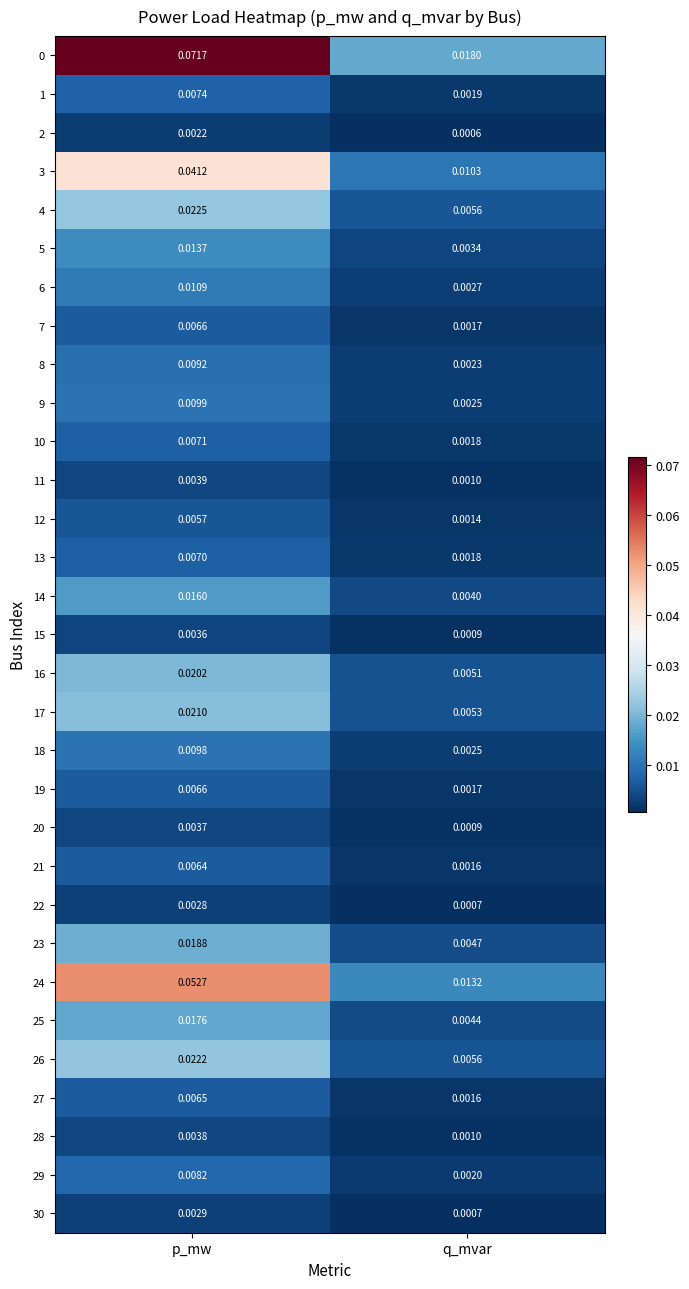

Count the number of categories in the chart.

2